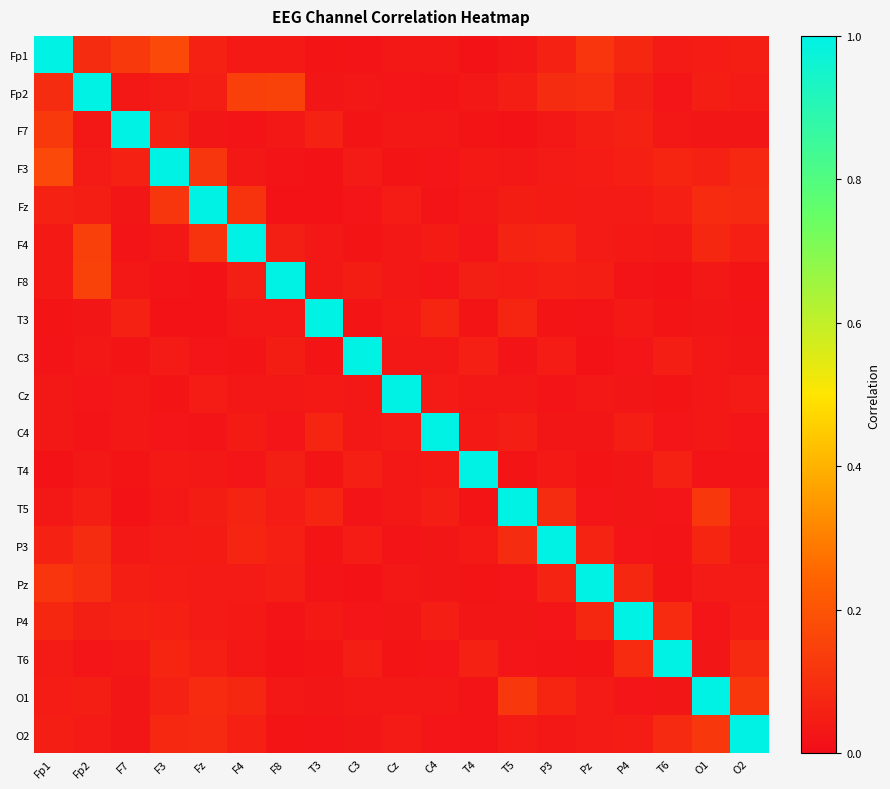

Reading right to left, list all the values displayed in this chart.

Fp1: O2=0.1	O1=0.0	T6=0.0	P4=0.1	Pz=0.1	P3=0.1	T5=0.0	T4=0.0	C4=0.0	Cz=0.0	C3=0.0	T3=0.0	F8=0.0	F4=0.0	Fz=0.1	F3=0.2	F7=0.1	Fp2=0.1	Fp1=1.0
Fp2: O2=0.0	O1=0.1	T6=0.0	P4=0.1	Pz=0.1	P3=0.1	T5=0.0	T4=0.0	C4=0.0	Cz=0.0	C3=0.0	T3=0.0	F8=0.2	F4=0.1	Fz=0.1	F3=0.0	F7=0.0	Fp2=1.0	Fp1=0.1
F7: O2=0.0	O1=0.0	T6=0.0	P4=0.1	Pz=0.1	P3=0.0	T5=0.0	T4=0.0	C4=0.0	Cz=0.0	C3=0.0	T3=0.1	F8=0.0	F4=0.0	Fz=0.0	F3=0.1	F7=1.0	Fp2=0.0	Fp1=0.1
F3: O2=0.1	O1=0.1	T6=0.1	P4=0.1	Pz=0.0	P3=0.0	T5=0.0	T4=0.0	C4=0.0	Cz=0.0	C3=0.0	T3=0.0	F8=0.0	F4=0.0	Fz=0.1	F3=1.0	F7=0.1	Fp2=0.0	Fp1=0.2
Fz: O2=0.1	O1=0.1	T6=0.1	P4=0.0	Pz=0.0	P3=0.0	T5=0.0	T4=0.0	C4=0.0	Cz=0.0	C3=0.0	T3=0.0	F8=0.0	F4=0.1	Fz=1.0	F3=0.1	F7=0.0	Fp2=0.1	Fp1=0.1
F4: O2=0.1	O1=0.1	T6=0.0	P4=0.0	Pz=0.0	P3=0.1	T5=0.1	T4=0.0	C4=0.0	Cz=0.0	C3=0.0	T3=0.0	F8=0.1	F4=1.0	Fz=0.1	F3=0.0	F7=0.0	Fp2=0.1	Fp1=0.0
F8: O2=0.0	O1=0.0	T6=0.0	P4=0.0	Pz=0.0	P3=0.1	T5=0.0	T4=0.1	C4=0.0	Cz=0.0	C3=0.0	T3=0.0	F8=1.0	F4=0.1	Fz=0.0	F3=0.0	F7=0.0	Fp2=0.2	Fp1=0.0
T3: O2=0.0	O1=0.0	T6=0.0	P4=0.0	Pz=0.0	P3=0.0	T5=0.1	T4=0.0	C4=0.1	Cz=0.0	C3=0.0	T3=1.0	F8=0.0	F4=0.0	Fz=0.0	F3=0.0	F7=0.1	Fp2=0.0	Fp1=0.0
C3: O2=0.0	O1=0.0	T6=0.0	P4=0.0	Pz=0.0	P3=0.0	T5=0.0	T4=0.1	C4=0.0	Cz=0.0	C3=1.0	T3=0.0	F8=0.0	F4=0.0	Fz=0.0	F3=0.0	F7=0.0	Fp2=0.0	Fp1=0.0
Cz: O2=0.0	O1=0.0	T6=0.0	P4=0.0	Pz=0.0	P3=0.0	T5=0.0	T4=0.0	C4=0.0	Cz=1.0	C3=0.0	T3=0.0	F8=0.0	F4=0.0	Fz=0.0	F3=0.0	F7=0.0	Fp2=0.0	Fp1=0.0
C4: O2=0.0	O1=0.0	T6=0.0	P4=0.0	Pz=0.0	P3=0.0	T5=0.0	T4=0.0	C4=1.0	Cz=0.0	C3=0.0	T3=0.1	F8=0.0	F4=0.0	Fz=0.0	F3=0.0	F7=0.0	Fp2=0.0	Fp1=0.0
T4: O2=0.0	O1=0.0	T6=0.1	P4=0.0	Pz=0.0	P3=0.0	T5=0.0	T4=1.0	C4=0.0	Cz=0.0	C3=0.1	T3=0.0	F8=0.1	F4=0.0	Fz=0.0	F3=0.0	F7=0.0	Fp2=0.0	Fp1=0.0
T5: O2=0.0	O1=0.1	T6=0.0	P4=0.0	Pz=0.0	P3=0.1	T5=1.0	T4=0.0	C4=0.0	Cz=0.0	C3=0.0	T3=0.1	F8=0.0	F4=0.1	Fz=0.0	F3=0.0	F7=0.0	Fp2=0.0	Fp1=0.0
P3: O2=0.0	O1=0.1	T6=0.0	P4=0.0	Pz=0.1	P3=1.0	T5=0.1	T4=0.0	C4=0.0	Cz=0.0	C3=0.0	T3=0.0	F8=0.1	F4=0.1	Fz=0.0	F3=0.0	F7=0.0	Fp2=0.1	Fp1=0.1
Pz: O2=0.0	O1=0.0	T6=0.0	P4=0.1	Pz=1.0	P3=0.1	T5=0.0	T4=0.0	C4=0.0	Cz=0.0	C3=0.0	T3=0.0	F8=0.0	F4=0.0	Fz=0.0	F3=0.0	F7=0.1	Fp2=0.1	Fp1=0.1
P4: O2=0.0	O1=0.0	T6=0.1	P4=1.0	Pz=0.1	P3=0.0	T5=0.0	T4=0.0	C4=0.0	Cz=0.0	C3=0.0	T3=0.0	F8=0.0	F4=0.0	Fz=0.0	F3=0.1	F7=0.1	Fp2=0.1	Fp1=0.1
T6: O2=0.1	O1=0.0	T6=1.0	P4=0.1	Pz=0.0	P3=0.0	T5=0.0	T4=0.1	C4=0.0	Cz=0.0	C3=0.0	T3=0.0	F8=0.0	F4=0.0	Fz=0.1	F3=0.1	F7=0.0	Fp2=0.0	Fp1=0.0
O1: O2=0.1	O1=1.0	T6=0.0	P4=0.0	Pz=0.0	P3=0.1	T5=0.1	T4=0.0	C4=0.0	Cz=0.0	C3=0.0	T3=0.0	F8=0.0	F4=0.1	Fz=0.1	F3=0.1	F7=0.0	Fp2=0.1	Fp1=0.0
O2: O2=1.0	O1=0.1	T6=0.1	P4=0.0	Pz=0.0	P3=0.0	T5=0.0	T4=0.0	C4=0.0	Cz=0.0	C3=0.0	T3=0.0	F8=0.0	F4=0.1	Fz=0.1	F3=0.1	F7=0.0	Fp2=0.0	Fp1=0.1